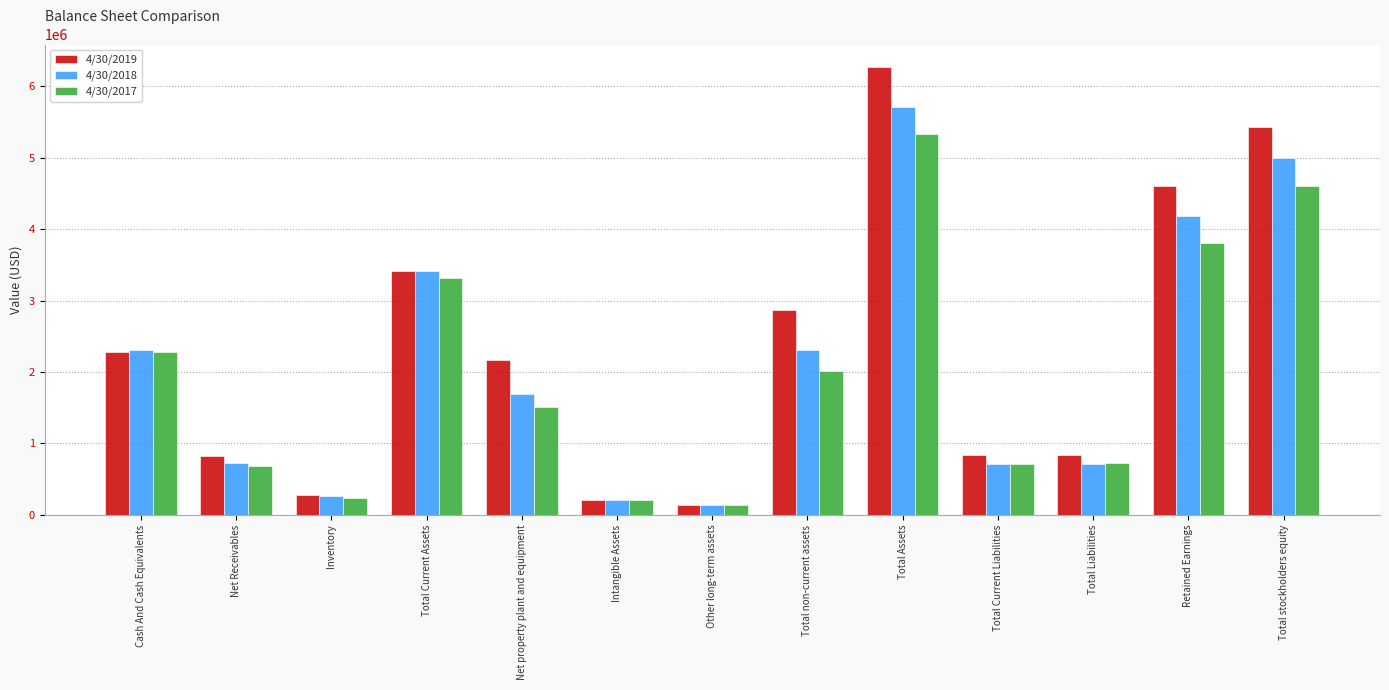

What is the approximate value of 4/30/2017 at Net property plant and equipment, to the nearest 10?

1505560